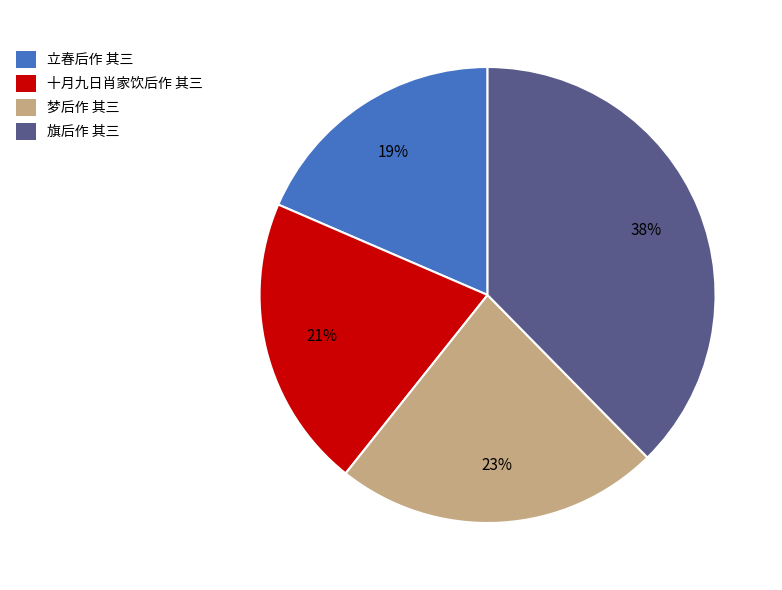

How many slices are in this pie chart?

4